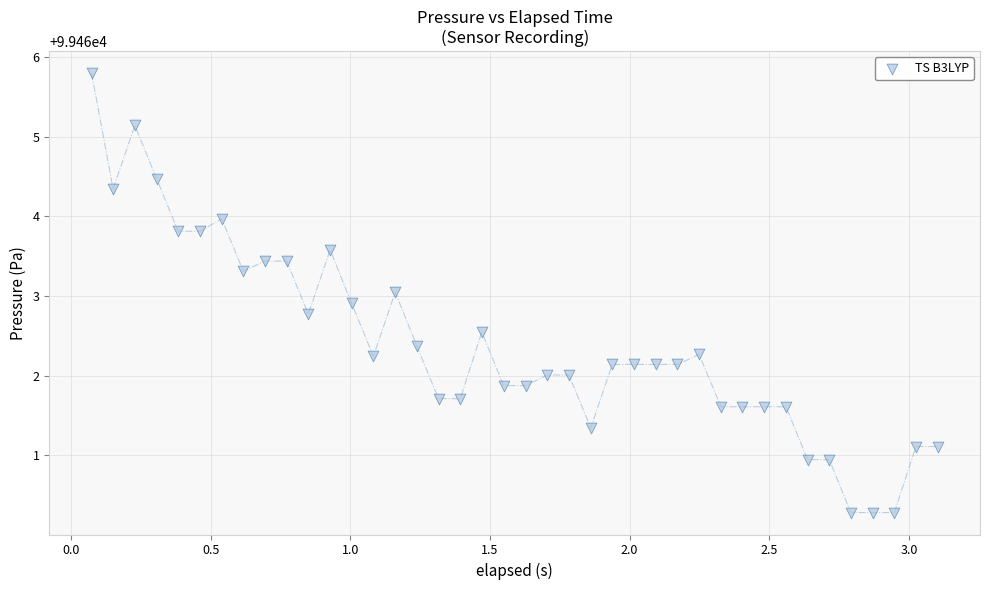

What is the range of X values (max minus min)?

3.0